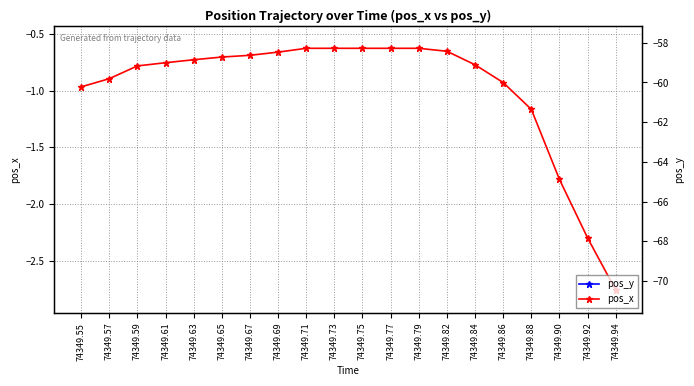

What is the minimum value for pos_y?

-70.6